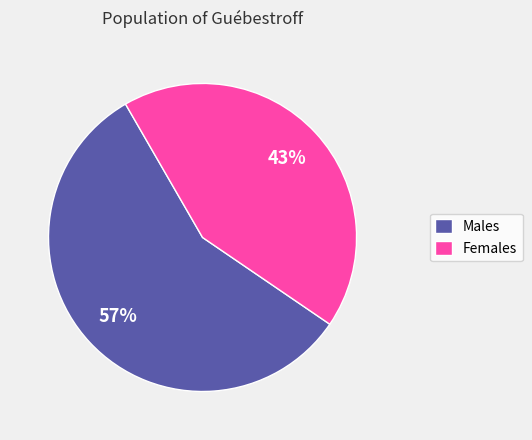

True or false: Females accounts for 53% of the total.

False